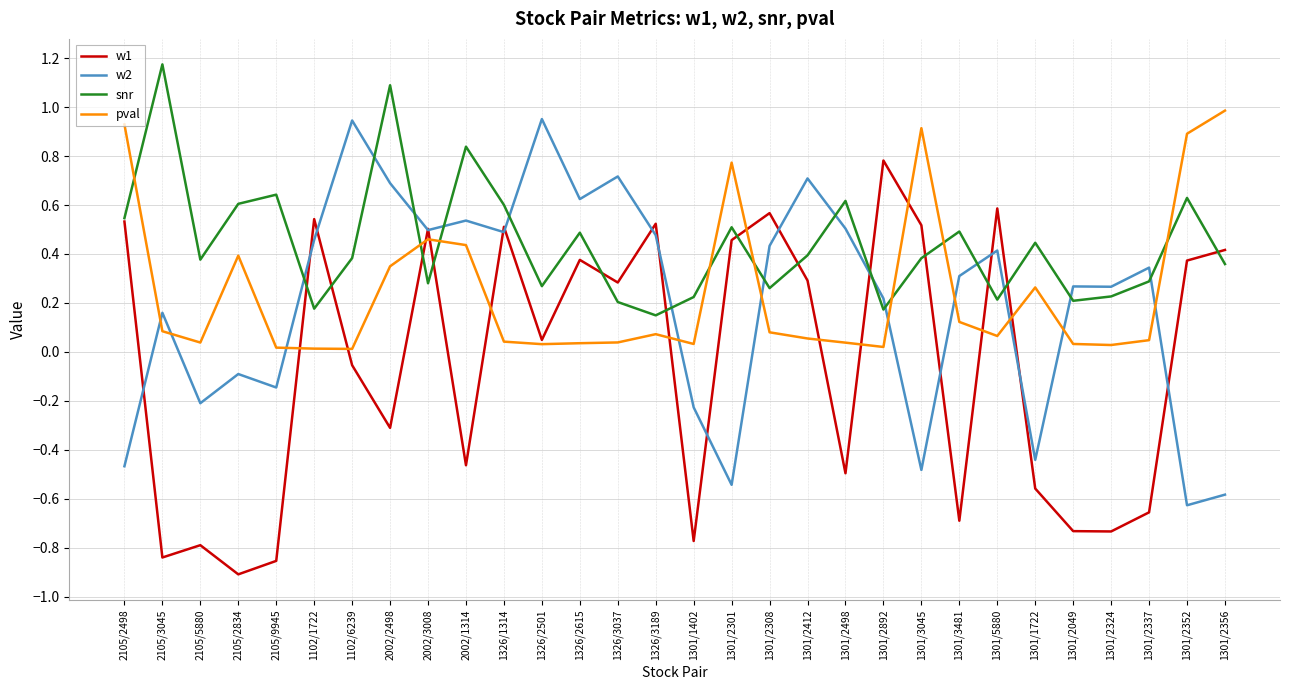

Does the chart display data point markers on the line(s)?

No